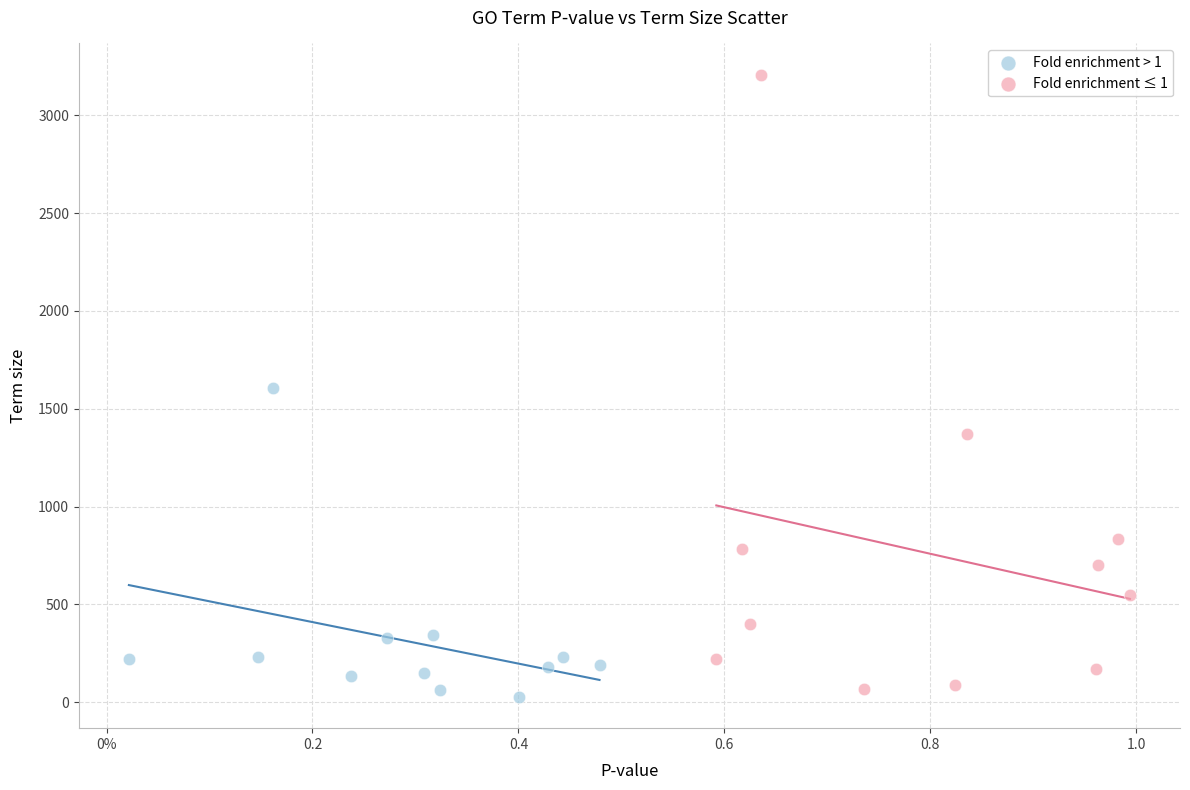

Which series contains the highest Y value?

Fold enrichment ≤ 1